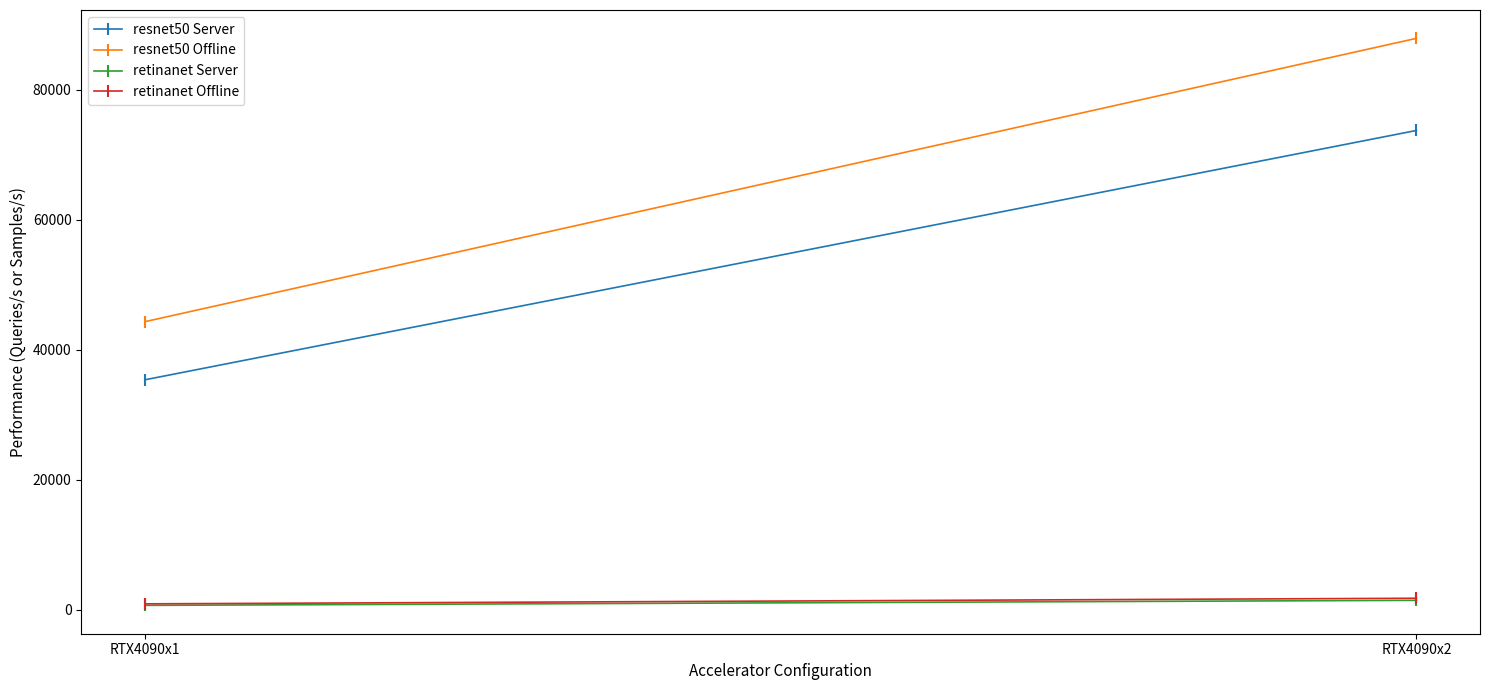

Is it true that resnet50 Offline equals 71291.5 at RTX4090x1?

False